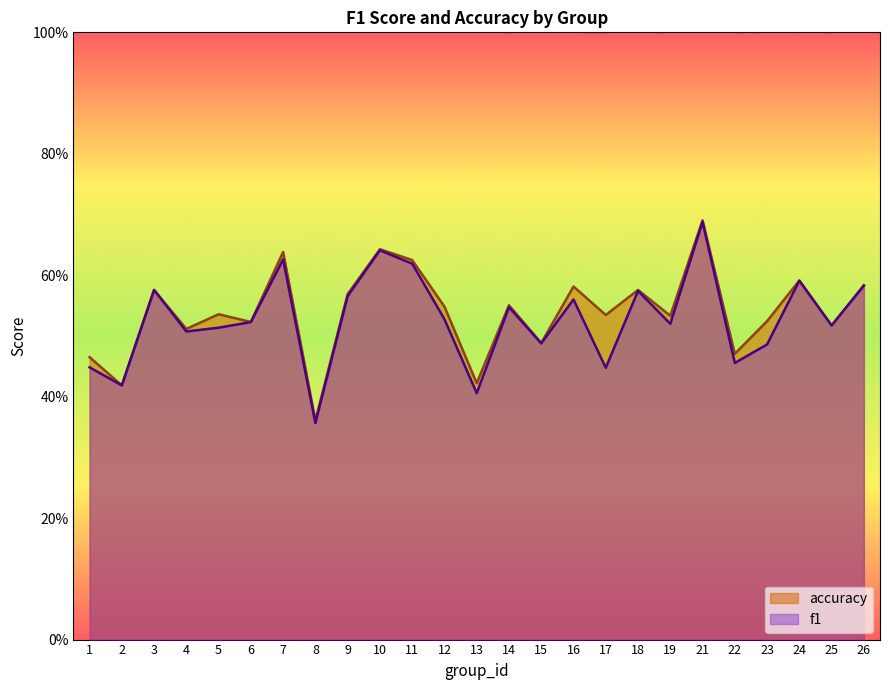

At which label is f1 closest to 0?

8